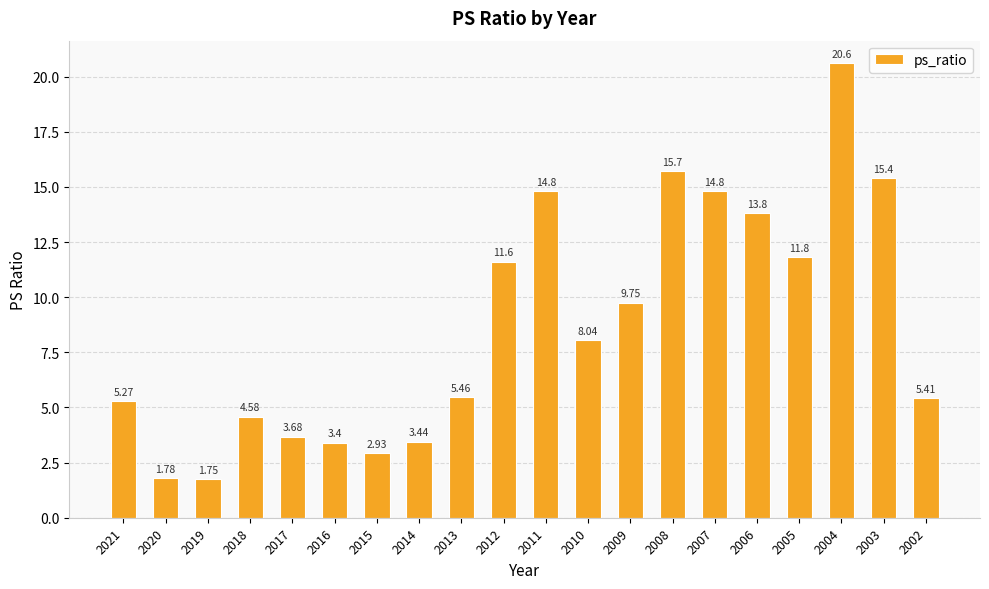

Between 2008 and 2007, which is larger?

2008